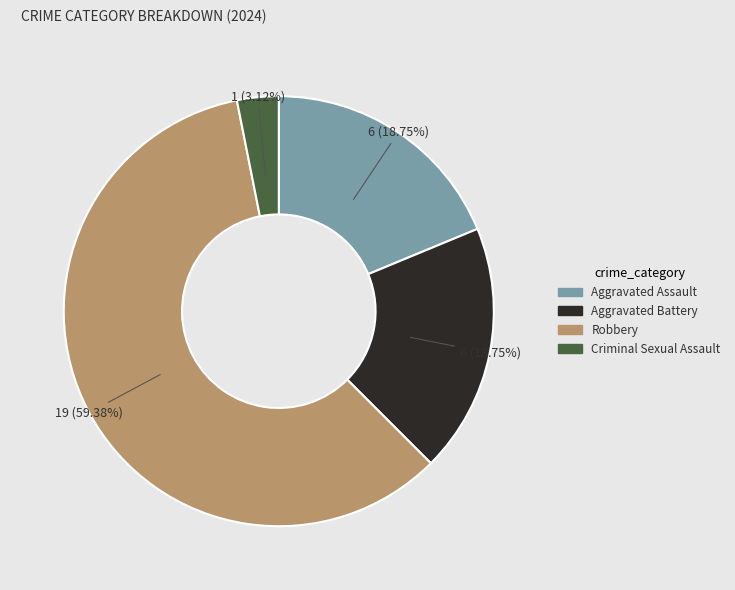

Which category accounts for the majority?

Robbery